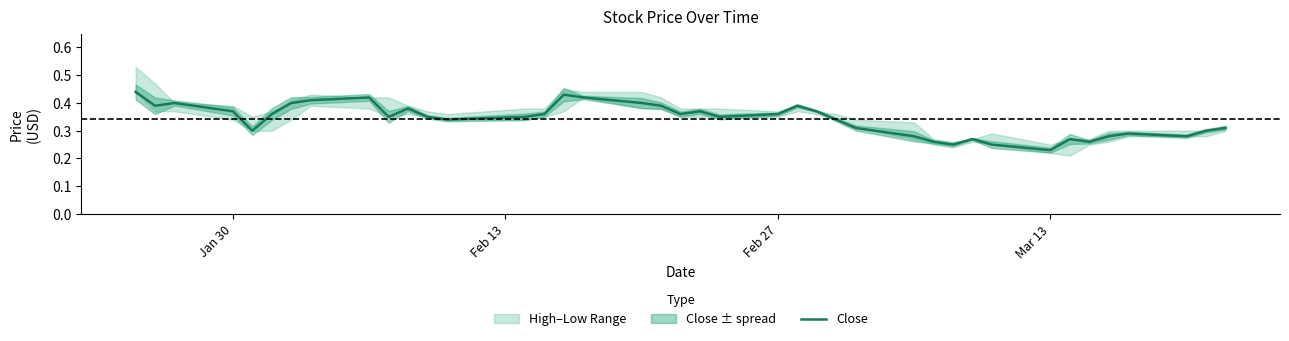

How many lines are shown in the chart?

1